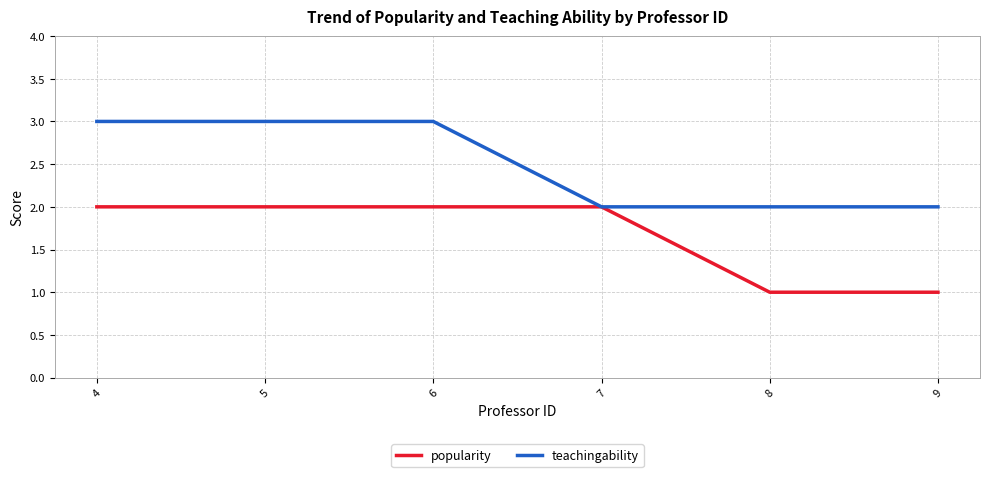

Reading left to right, transcribe all the data shown in this chart.

popularity: 2	2	2	2	1	1
teachingability: 3	3	3	2	2	2